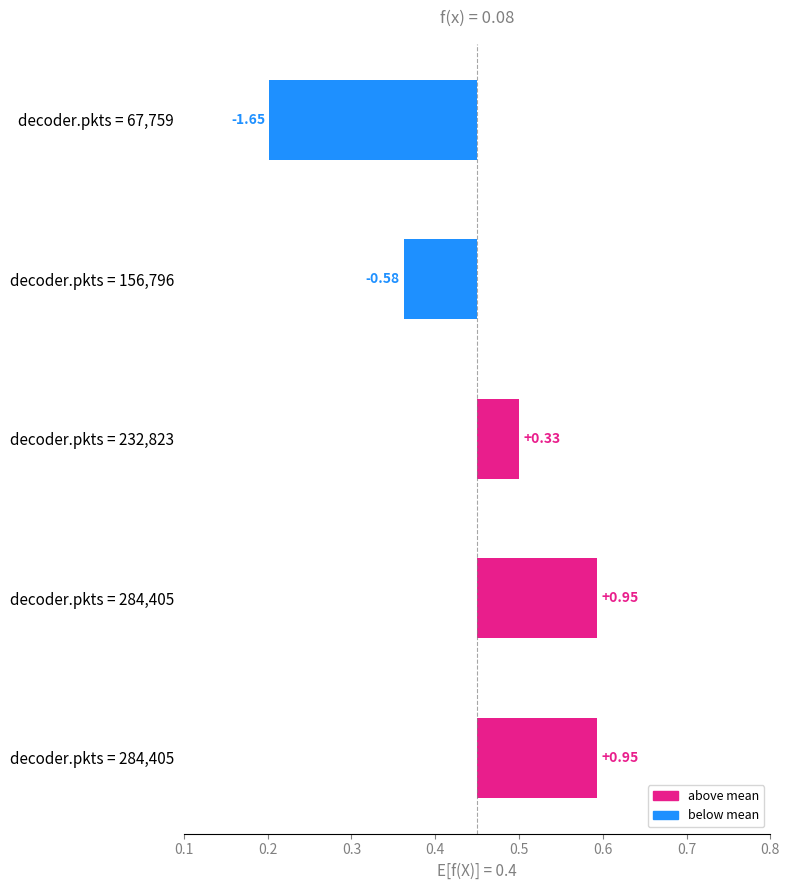

Reading left to right, extract all data points from this chart.

-0.2	-0.1	0.0	0.1	0.1